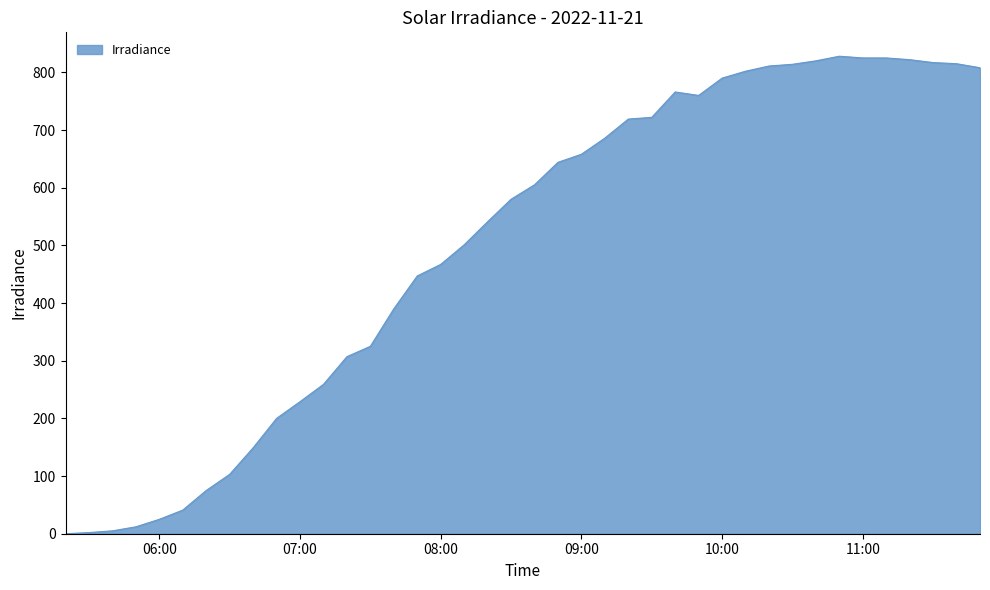

What is the average value?

500